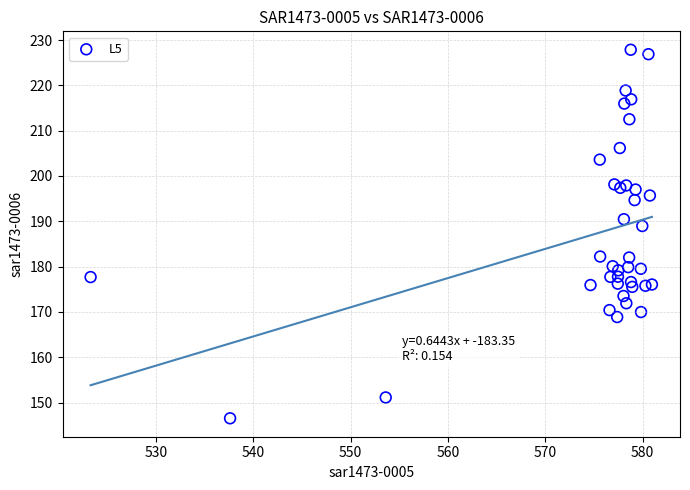

What Y value in the scatter plot is closest to 187?

189.0